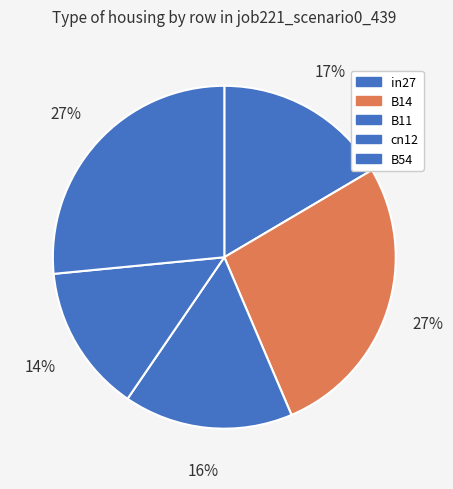

Which has a higher value, cn12 or in27?

in27